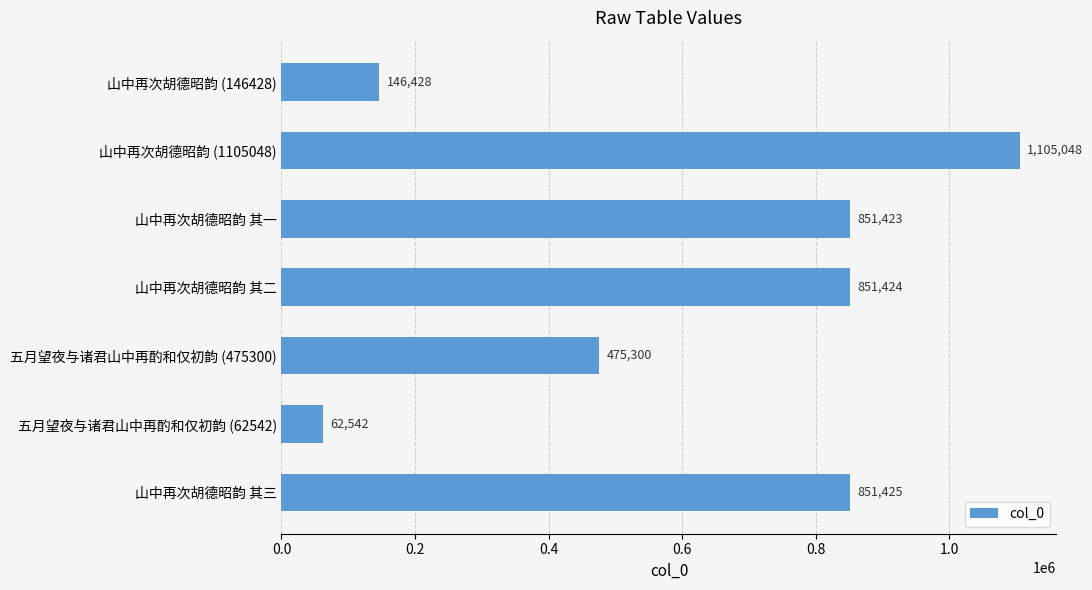

Does the chart contain stacked bars?

No